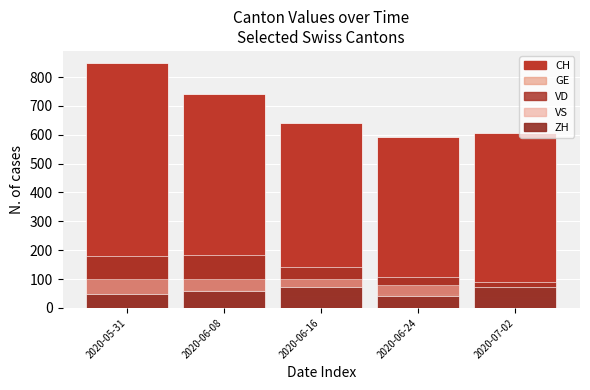

Reading left to right, transcribe all the data shown in this chart.

CH: 848	740	639	592	607
GE: 40	63	42	48	37
VD: 180	183	143	108	89
VS: 101	101	101	80	70
ZH: 50	60	73	42	74